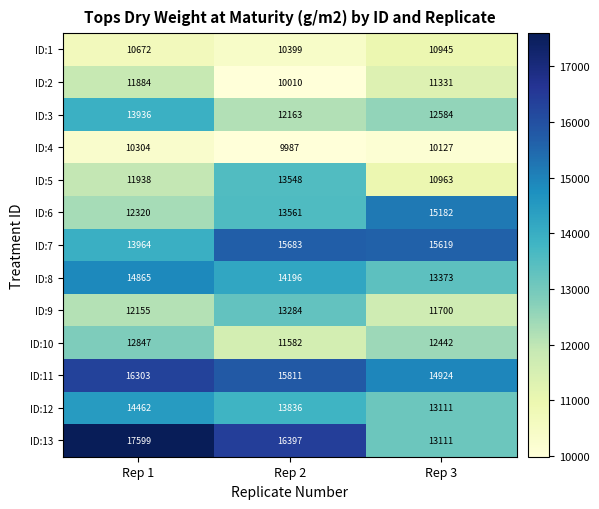

Is it true that ID:11 equals 26277 at Rep 3?

False